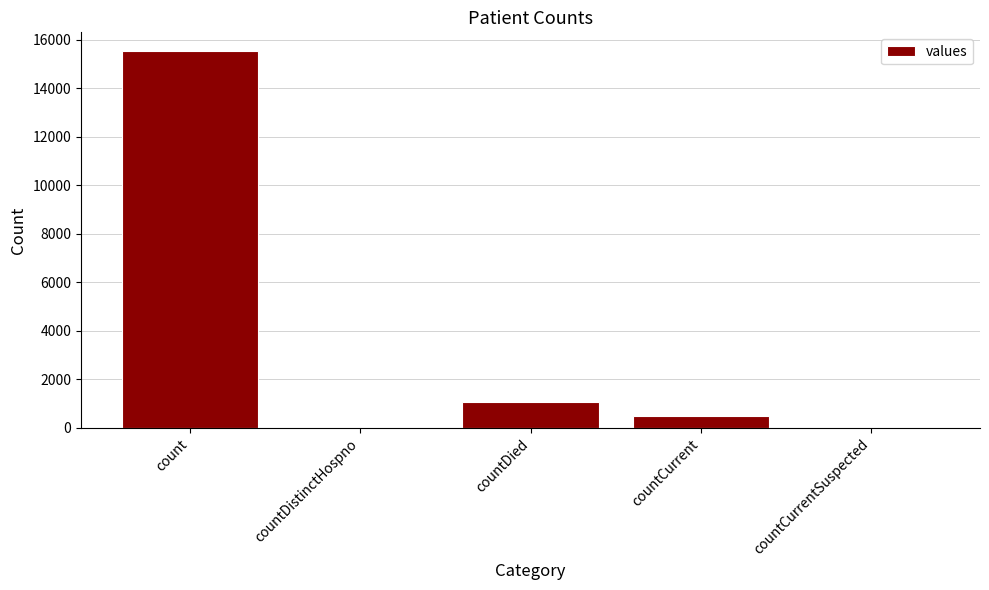

Count the number of categories in the chart.

5